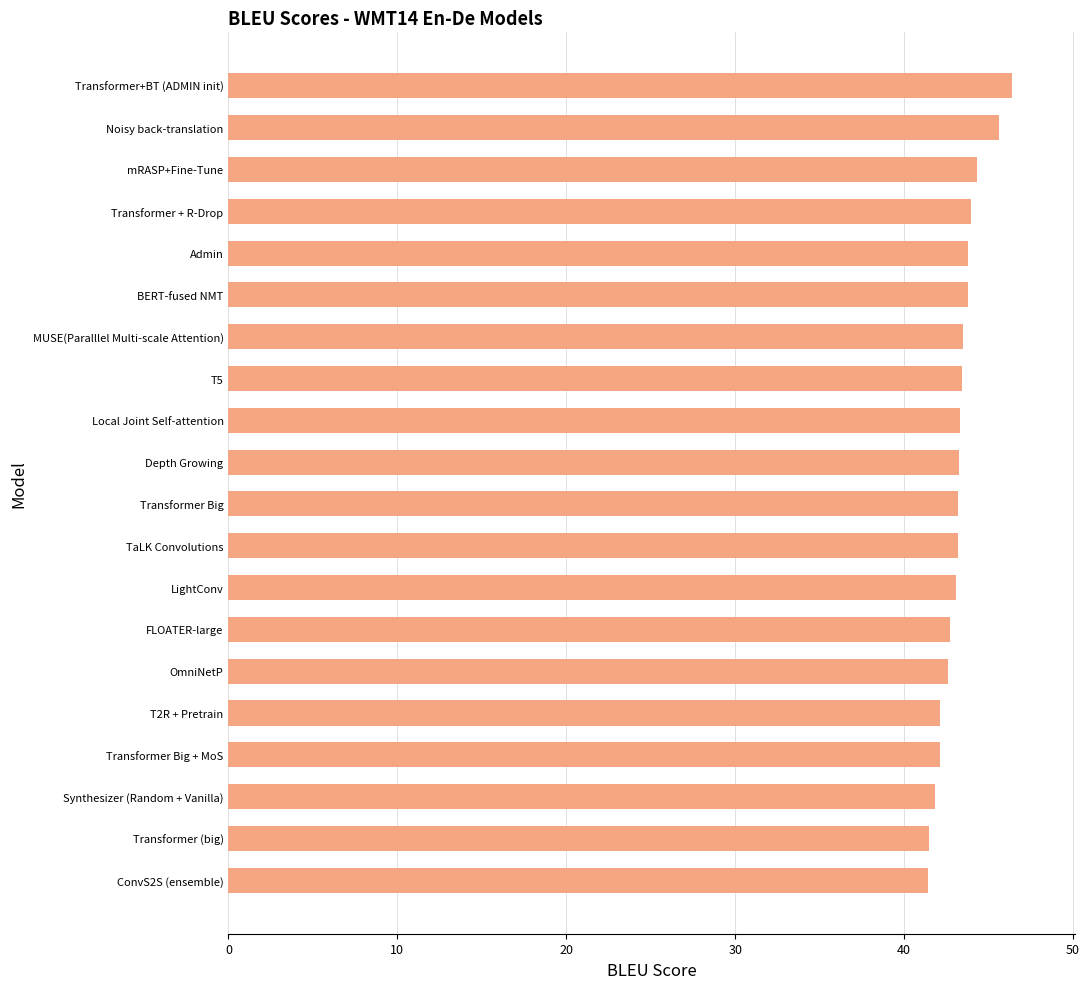

What is the ratio of the value at Local Joint Self-attention to the value at LightConv?

1.0